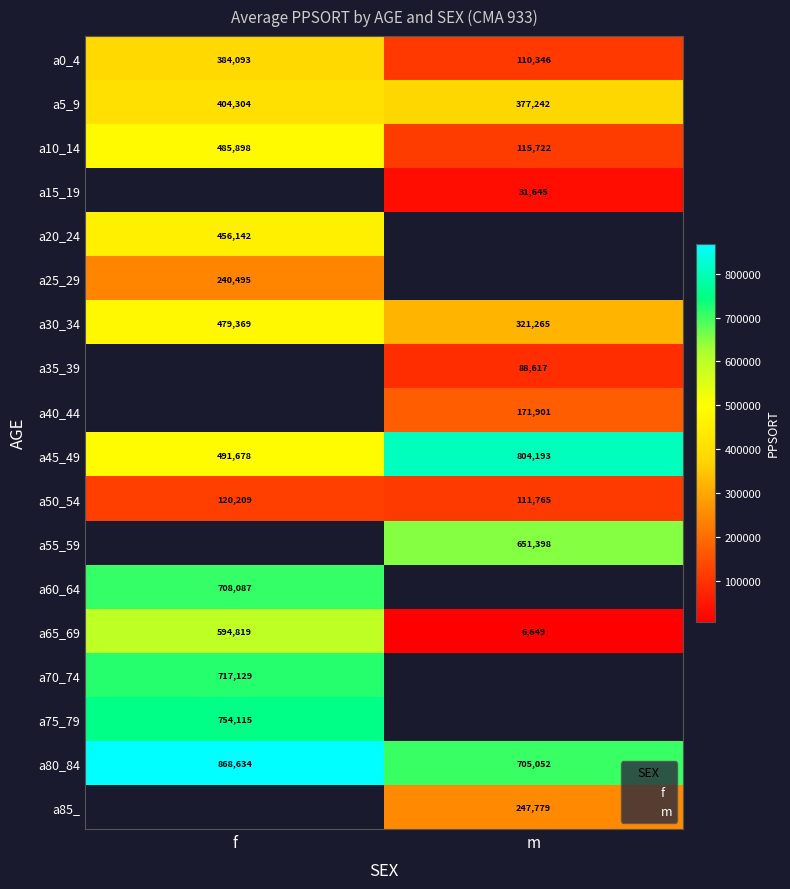

Which category has the highest value in the a35_39 series?

f